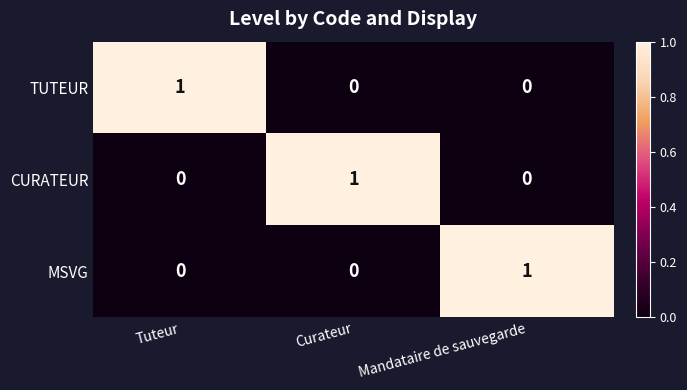

How many CURATEUR values are between 0 and 1?

3